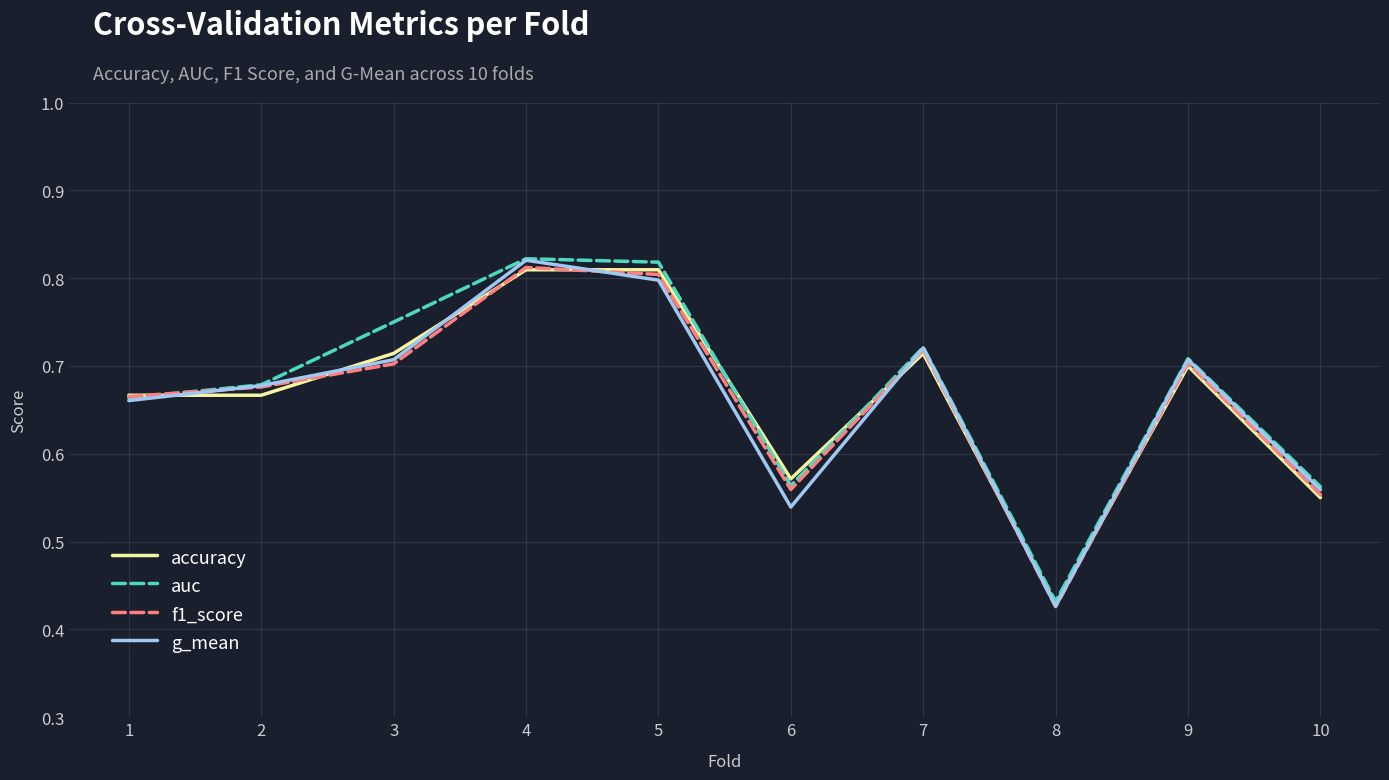

How many lines are shown in the chart?

4